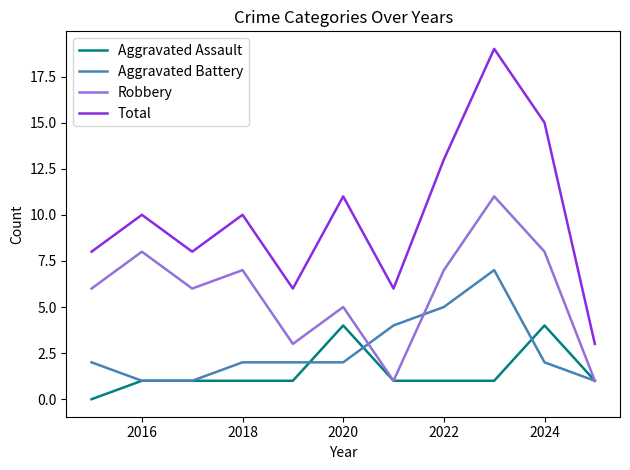

What is the difference between the second highest and minimum values in the Aggravated Assault series?

4